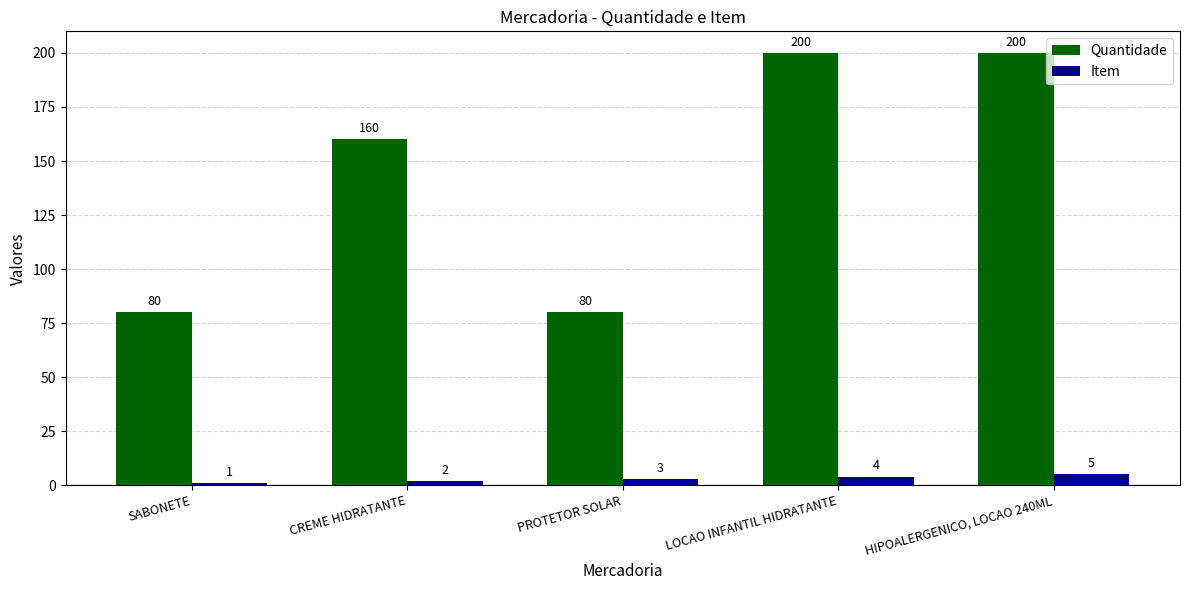

How many data points in Quantidade are less than 160?

2